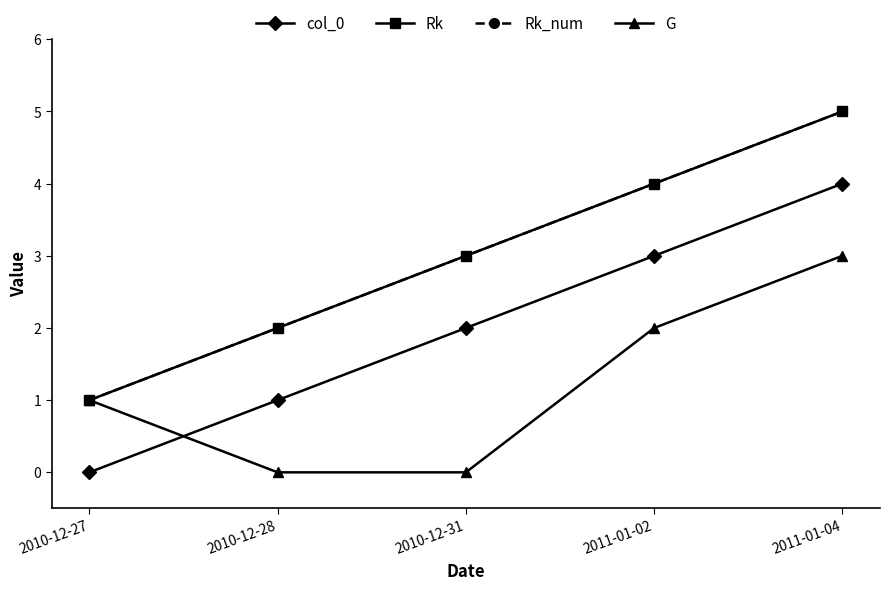

Does the chart have visible grid lines?

No